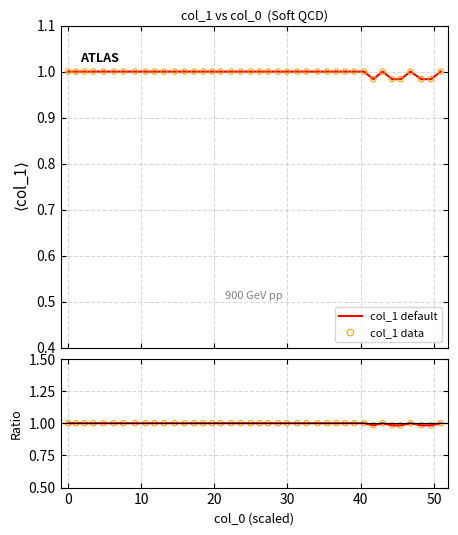

Which series contains the highest Y value?

col_1 default